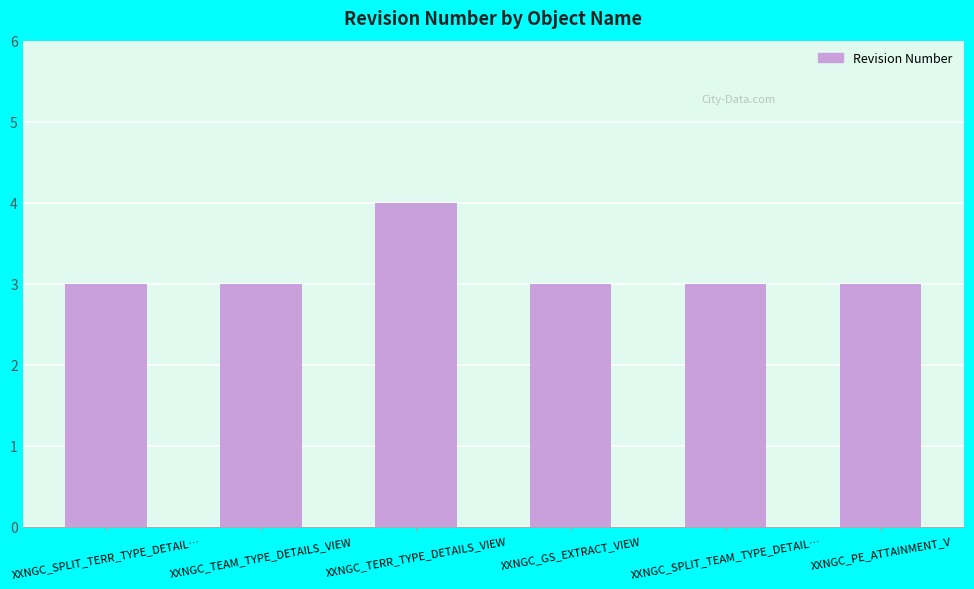

True or false: the data shows 3 at XXNGC_SPLIT_TEAM_TYPE_DETAIL….

True